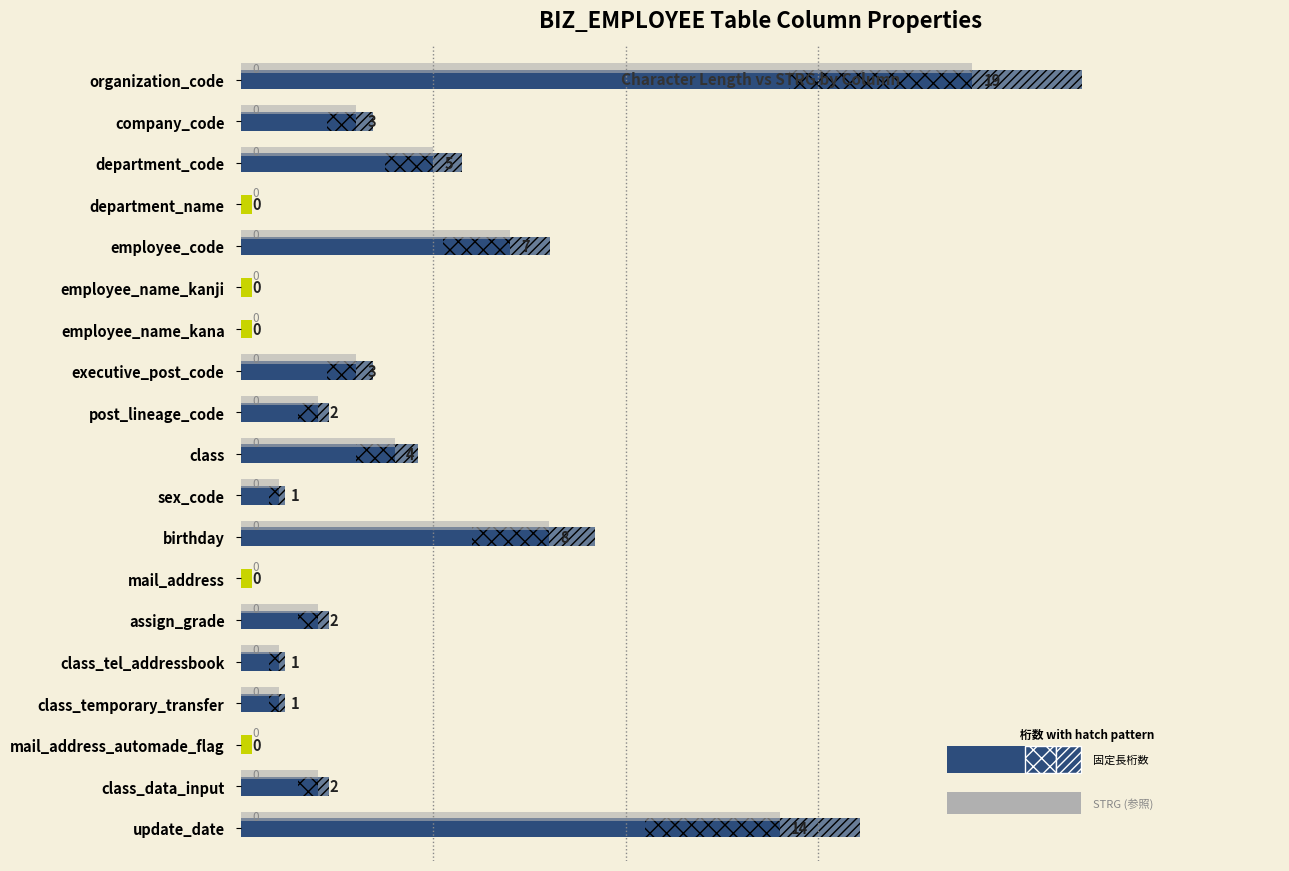

How many data points does each series have?

19